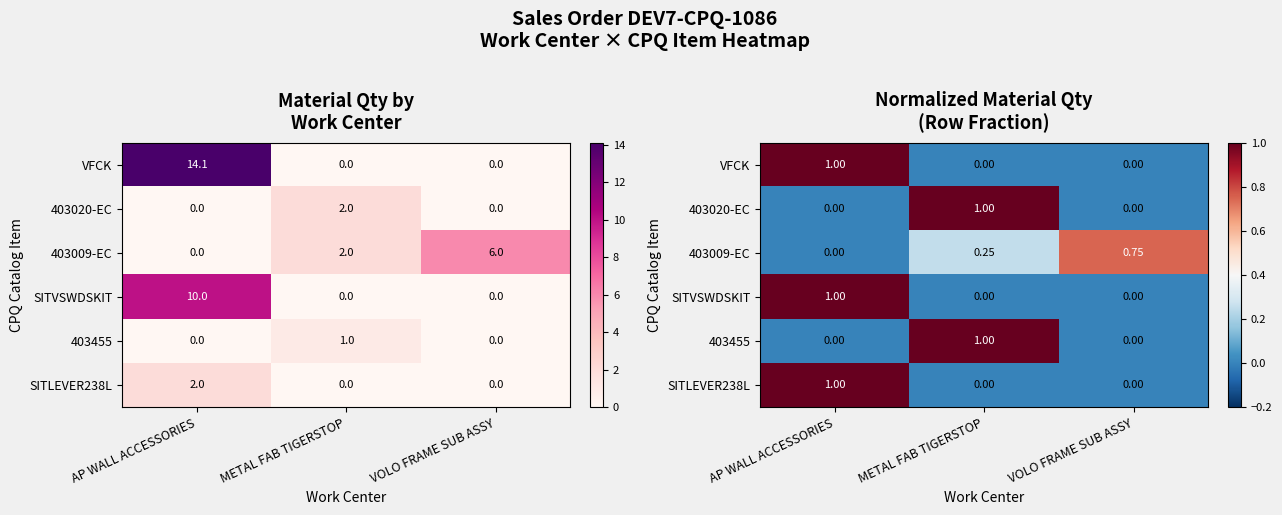

What is the highest value of the SITVSWDSKIT series?

1.0